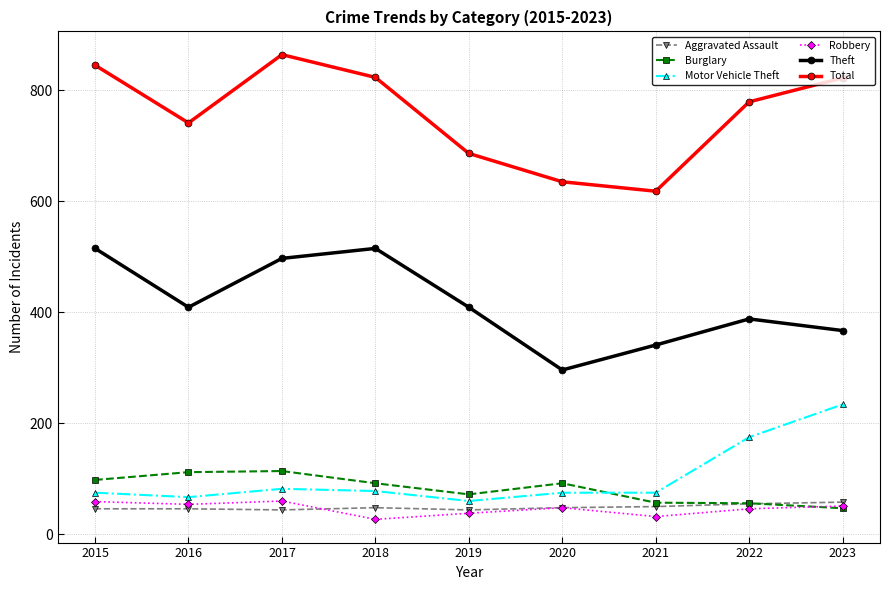

Which label corresponds to the largest value in the chart?

2017